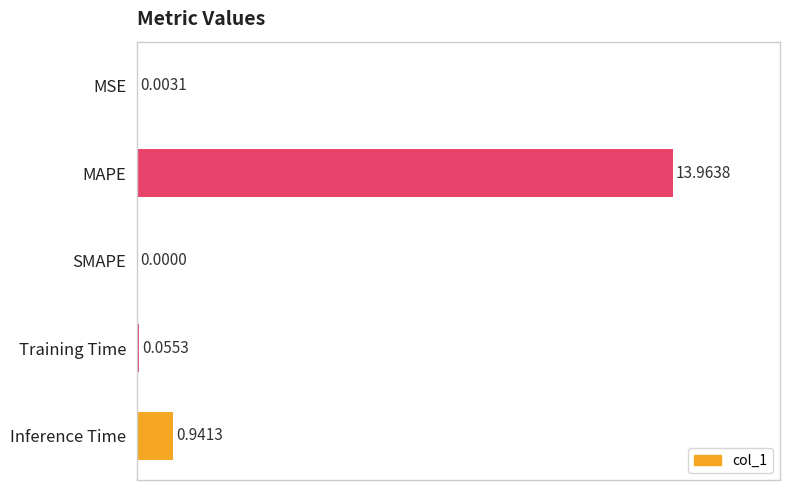

Are the bars grouped side by side (vs. stacked)?

No